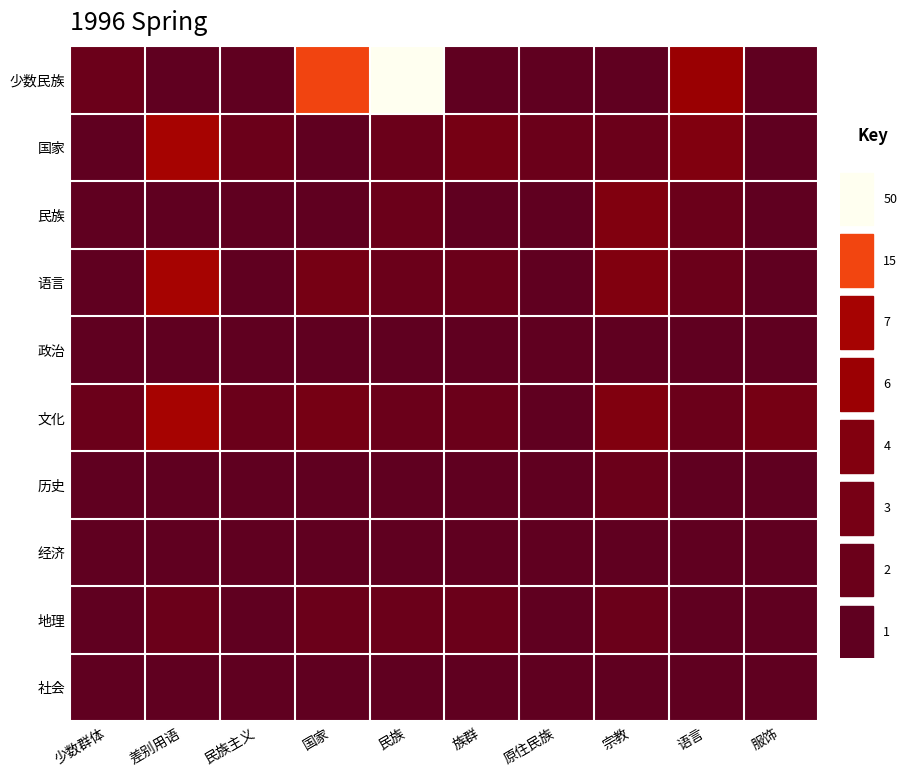

At which category is the sum across all series the highest?

民族